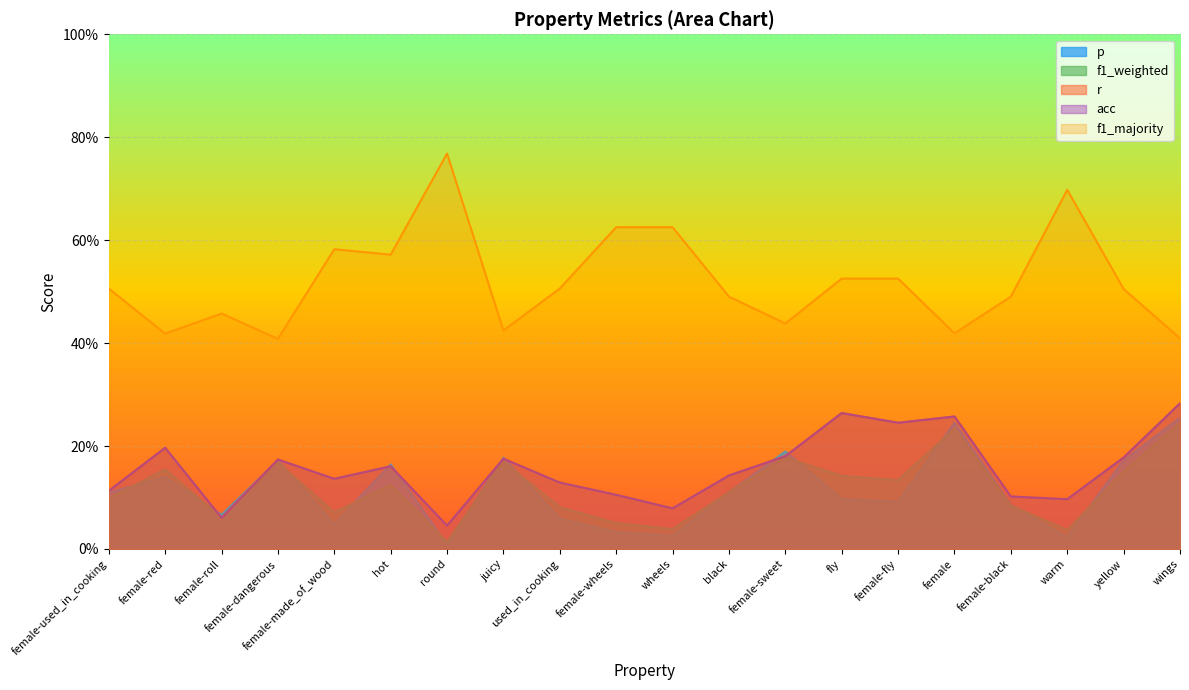

How many data points does each series have?

20